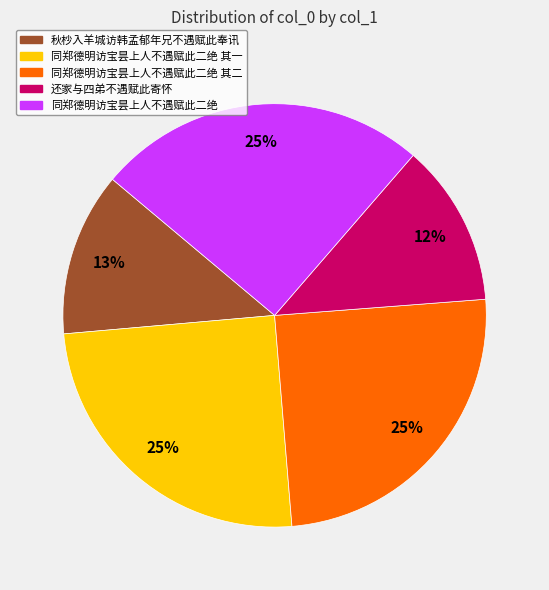

How many segments does this pie chart have?

5